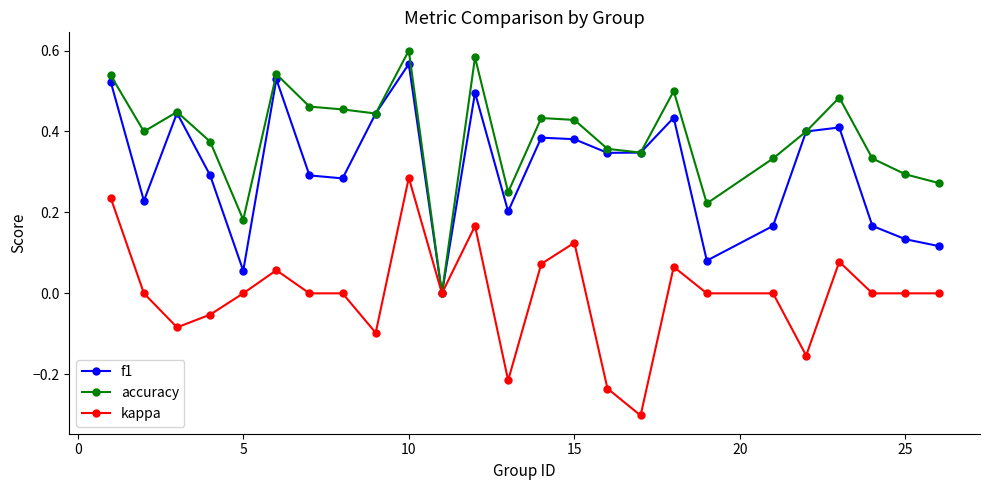

Rank the series by their average value, from highest to lowest.

accuracy, f1, kappa